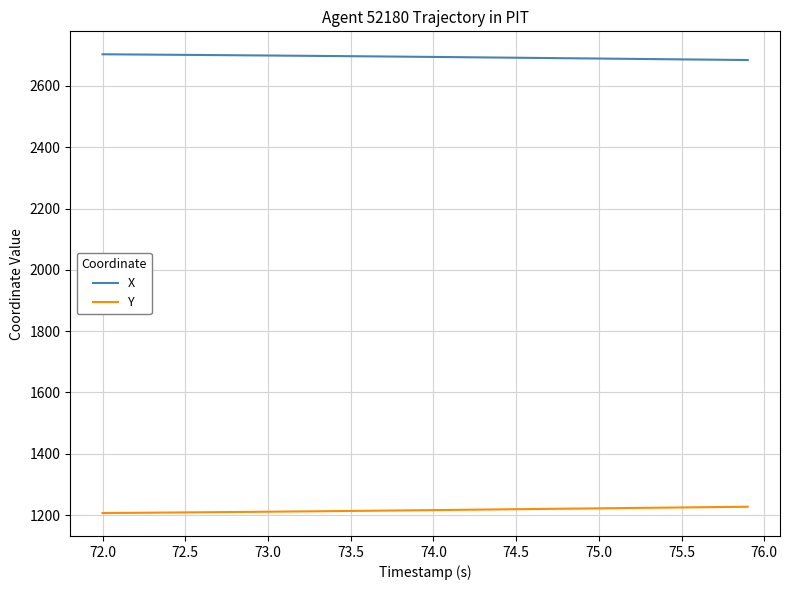

Rank the series by their maximum value, from highest to lowest.

X, Y